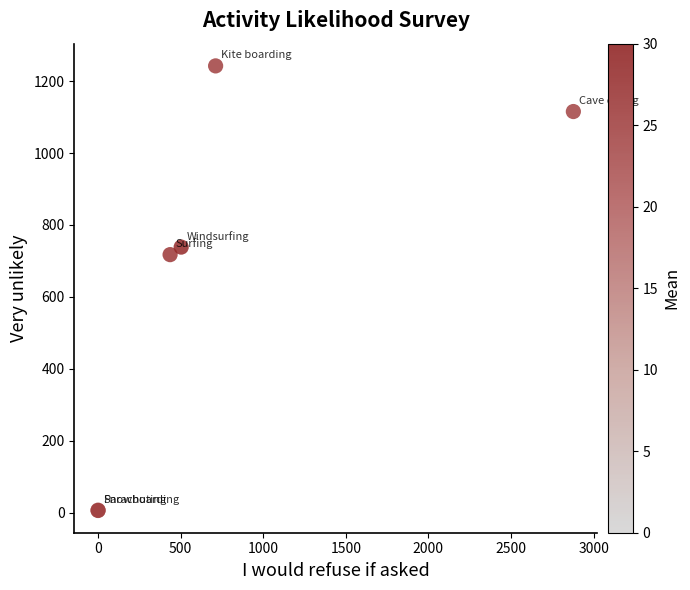

What Y value in the scatter plot is closest to 624?

717.5